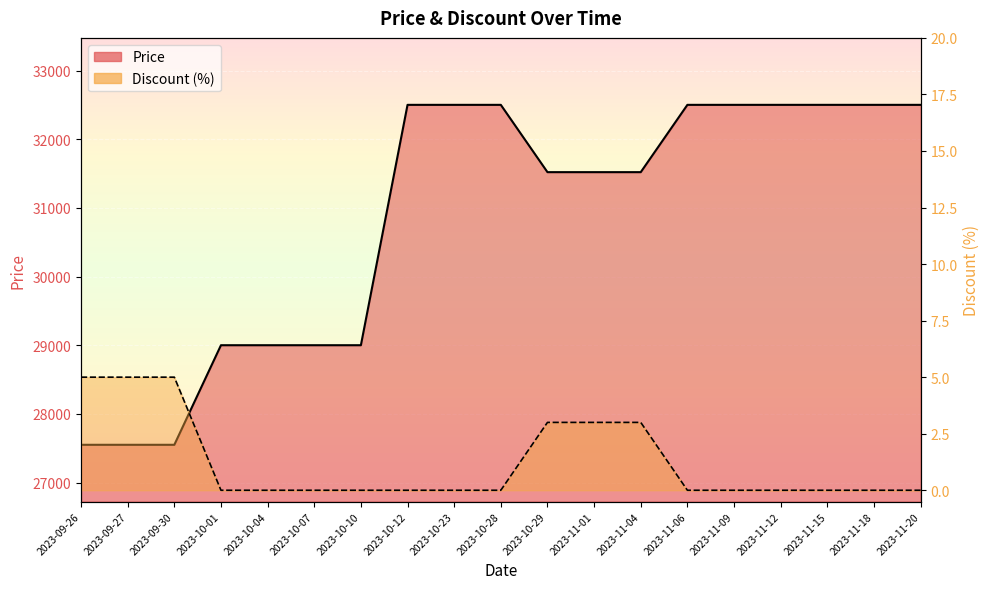

How many categories are shown in the chart?

19